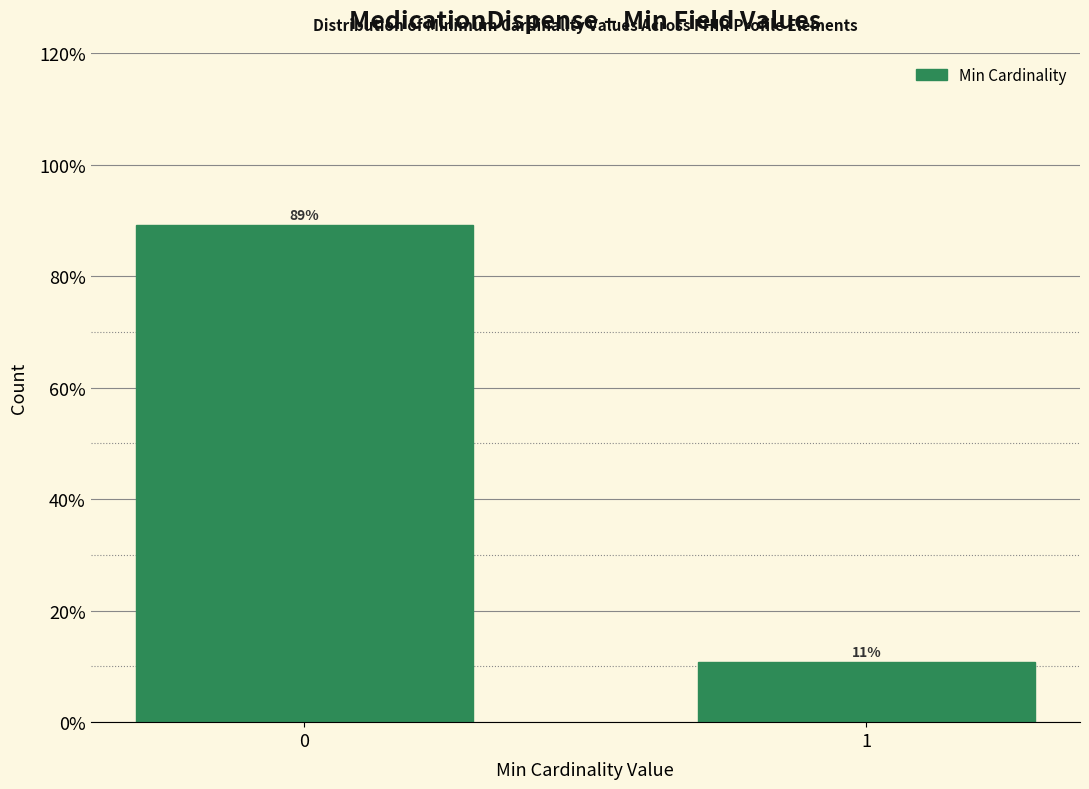

What is the maximum value shown in the chart?

89.2